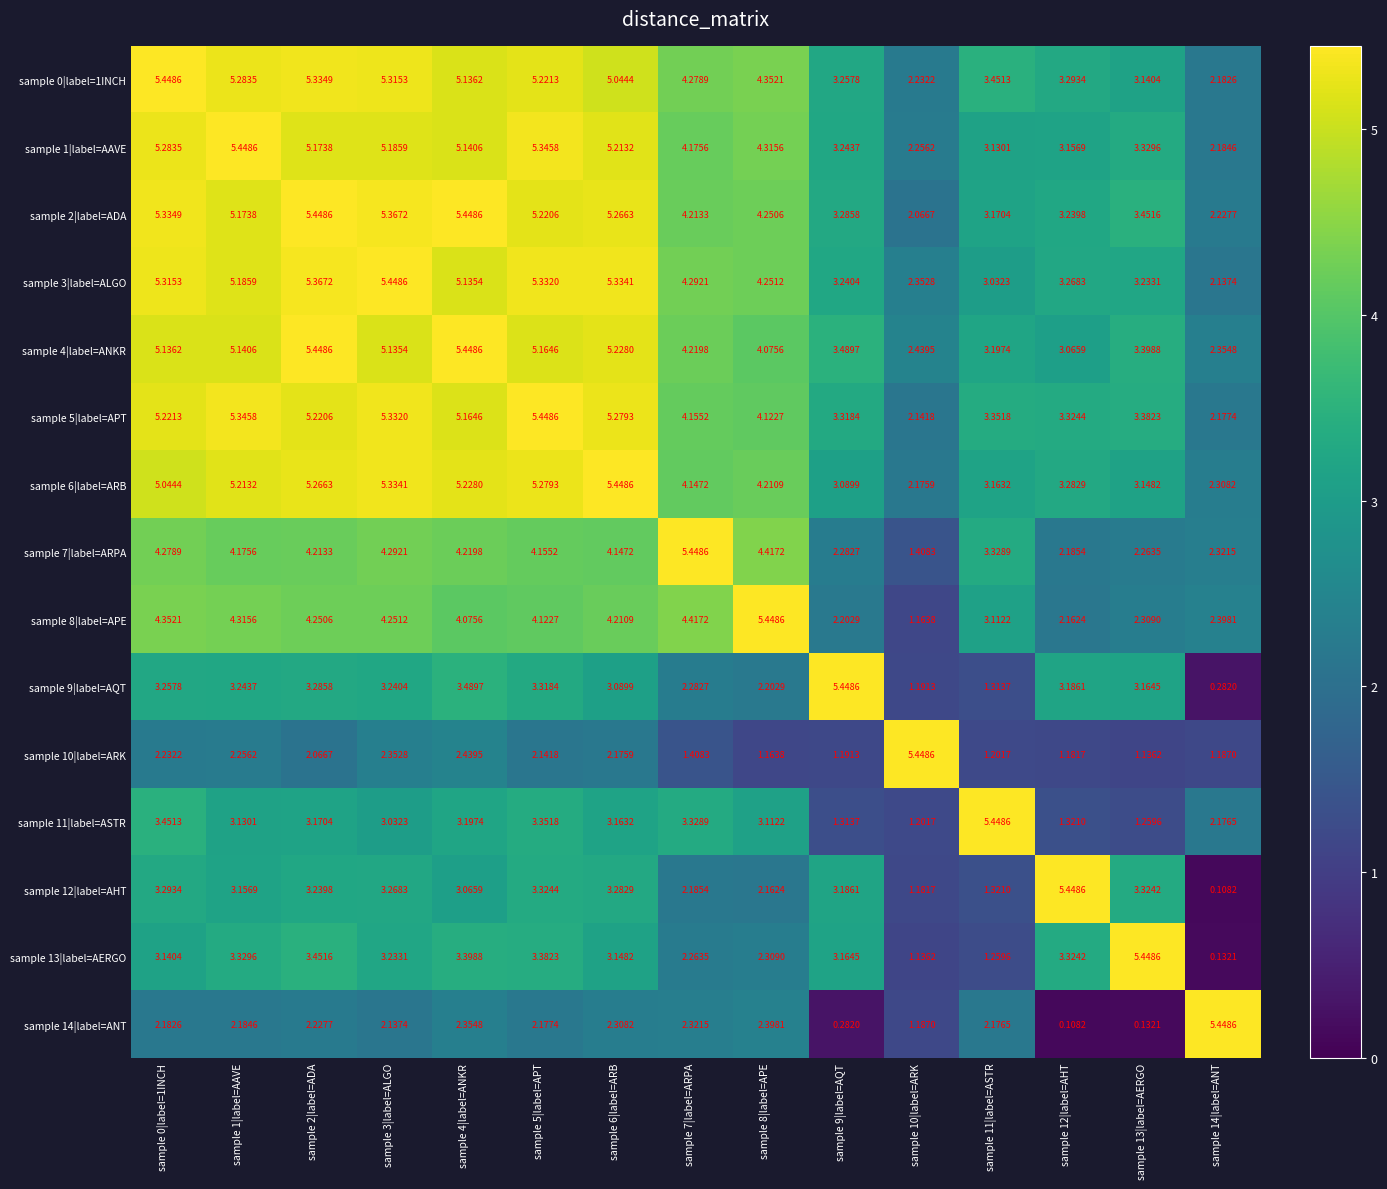

Is the value of sample 6|label=ARB at sample 11|label=ASTR greater than the value of sample 14|label=ANT at sample 14|label=ANT?

No